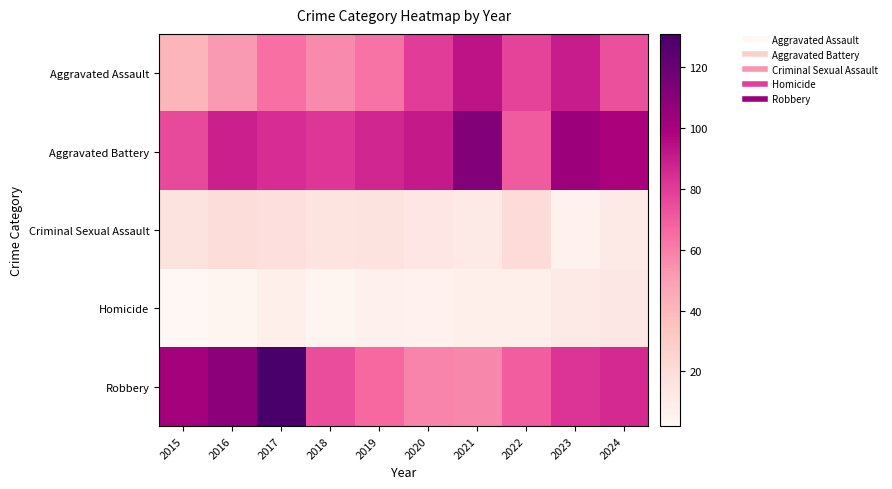

At 2019, list the series in order from largest to smallest.

Aggravated Battery, Robbery, Aggravated Assault, Criminal Sexual Assault, Homicide